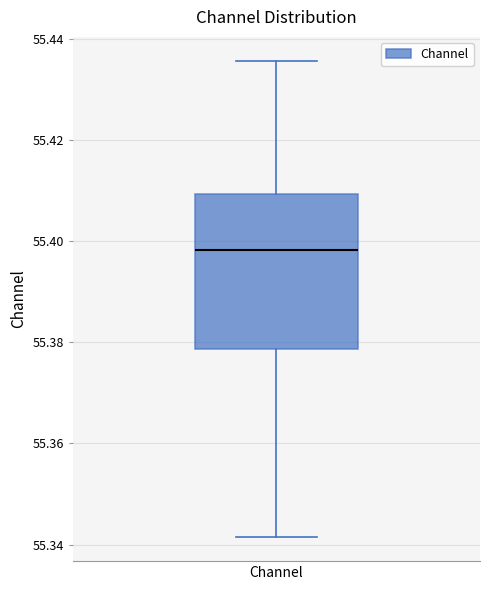

Read this box plot against the y-axis: the position of the median line, the range covered by the box, and the ends of both whiskers. The values are not printed on the chart, so give them approximately, as read against the axis.

median 55.398, box 55.378 to 55.410, whiskers 55.342 to 55.436